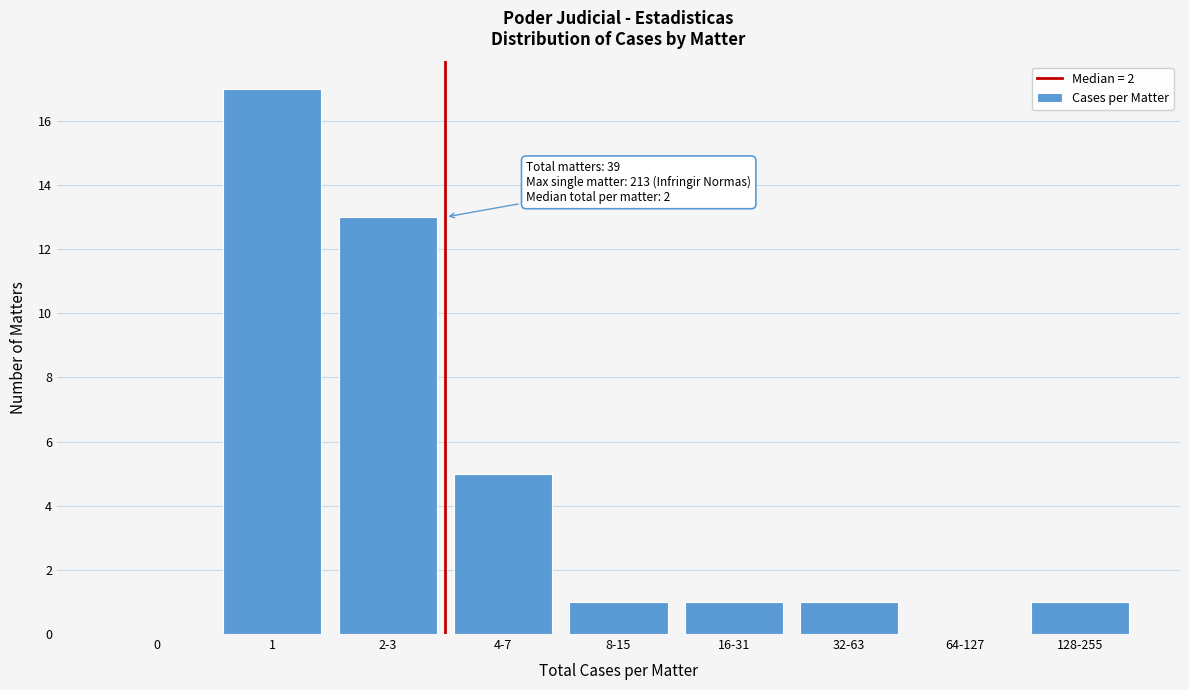

At which label is the value closest to 8?

4-7